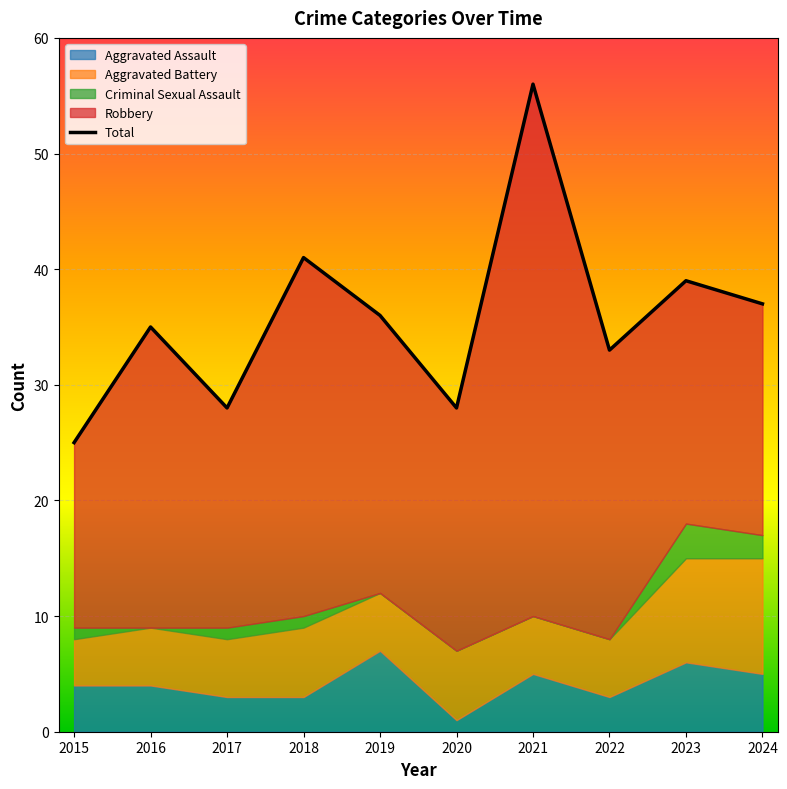

True or false: Total has more than 2 points higher than both neighbors.

True